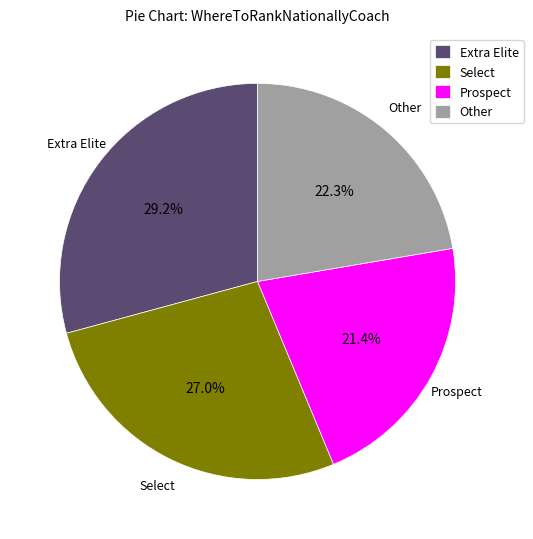

What is the ratio of the value at Select to the value at Prospect?

1.3